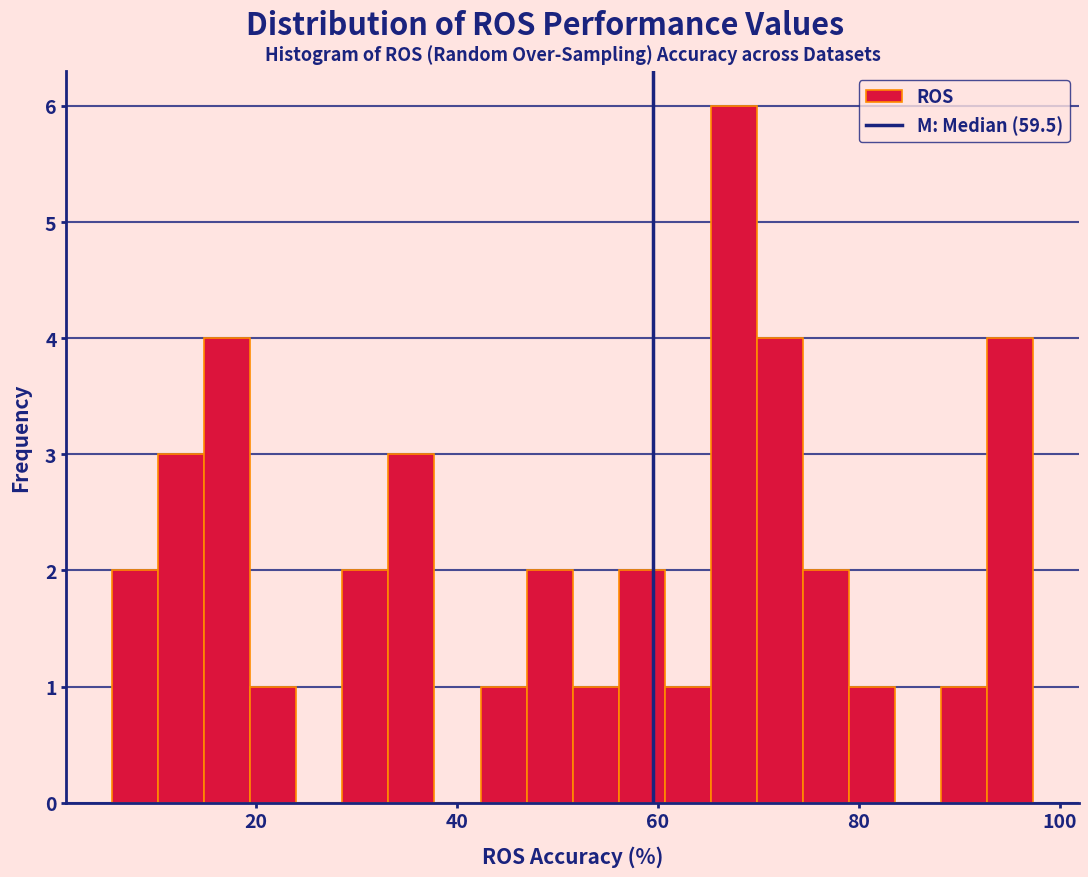

Around what value on the x-axis is the tallest bar? Give the approximate position of its centre, as read against the axis.

68